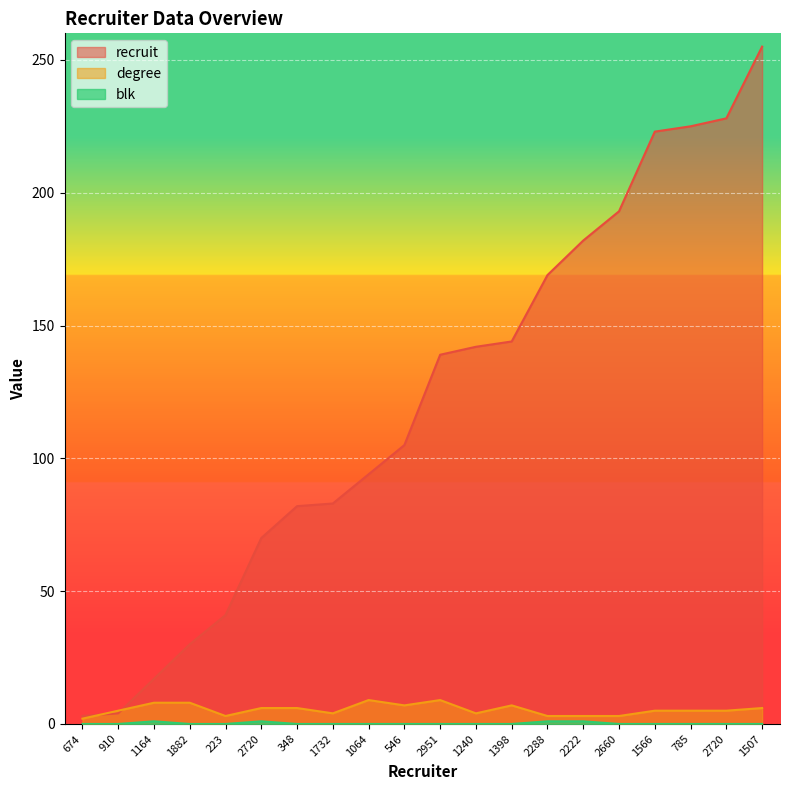

What is the label of the 18th point from the right?

1164